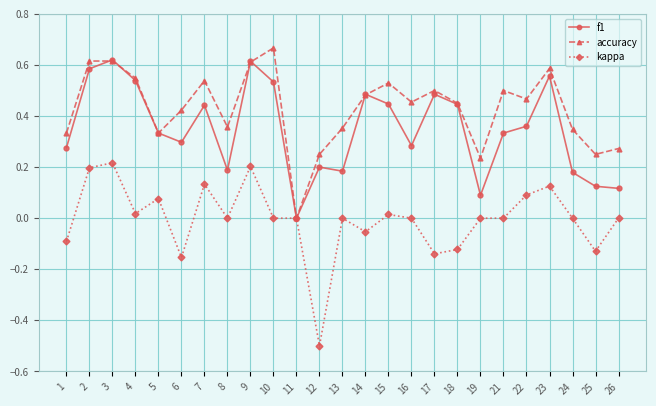

Is it true that kappa equals -0.4 at 21?

False